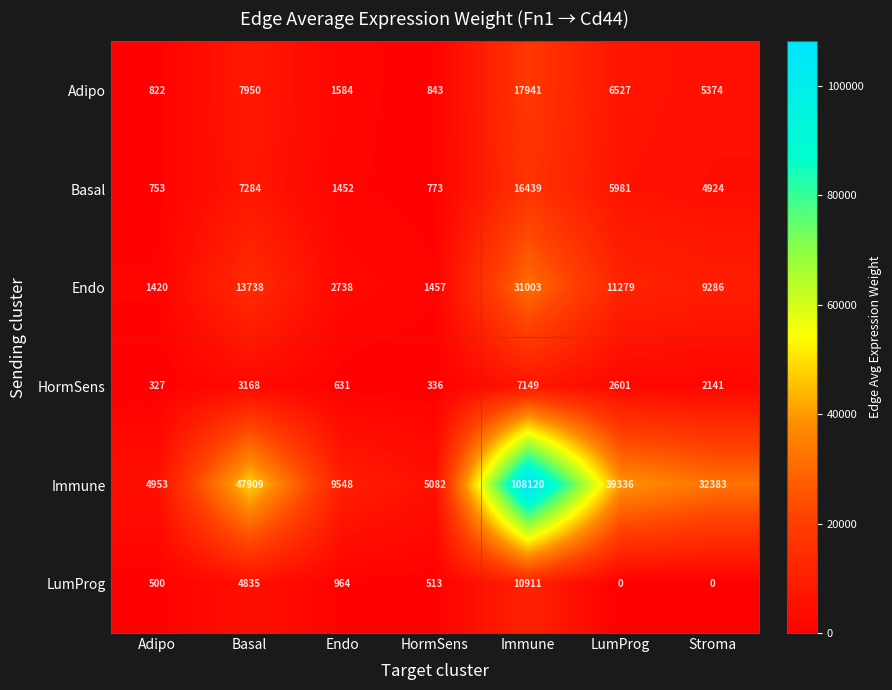

What is the maximum value shown in the chart?

108120